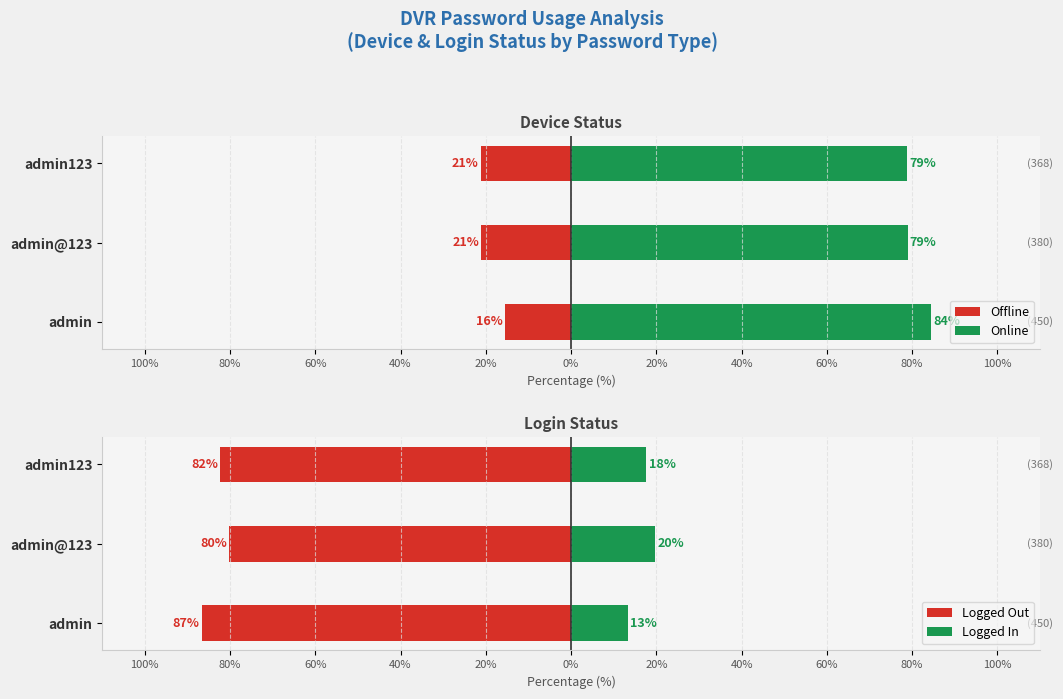

Reading right to left, extract all data points from this chart.

Offline: -21.2	-21.1	-15.6
Online: 78.8	78.9	84.4
Logged Out: -82.3	-80.3	-86.7
Logged In: 17.7	19.7	13.3